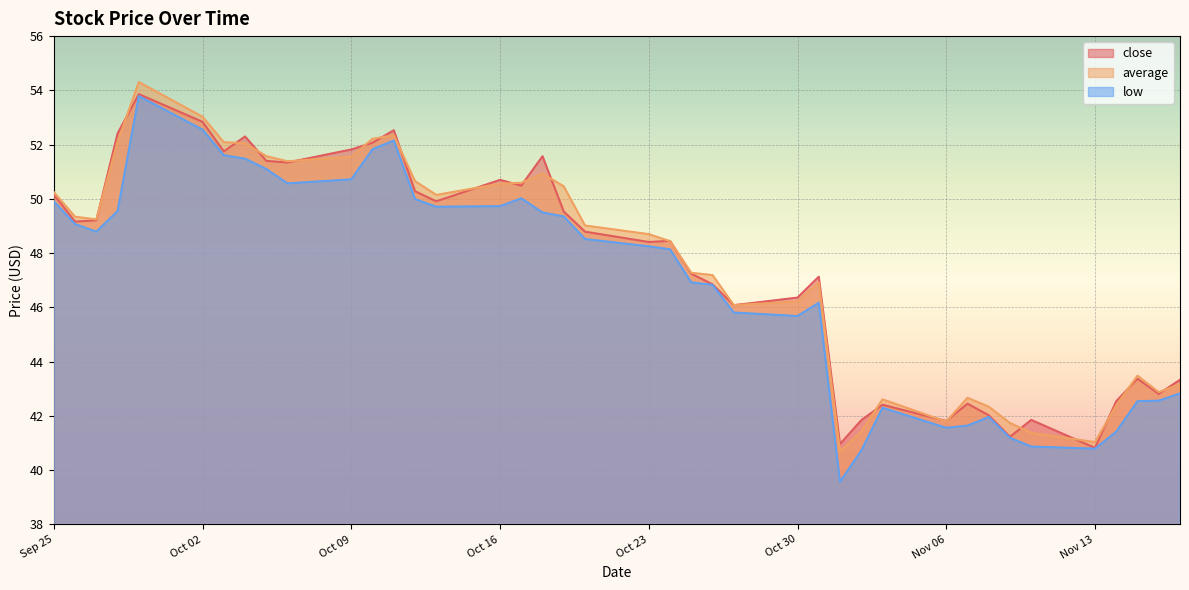

True or false: close has a value of 83.2 at 2023-10-13.

False